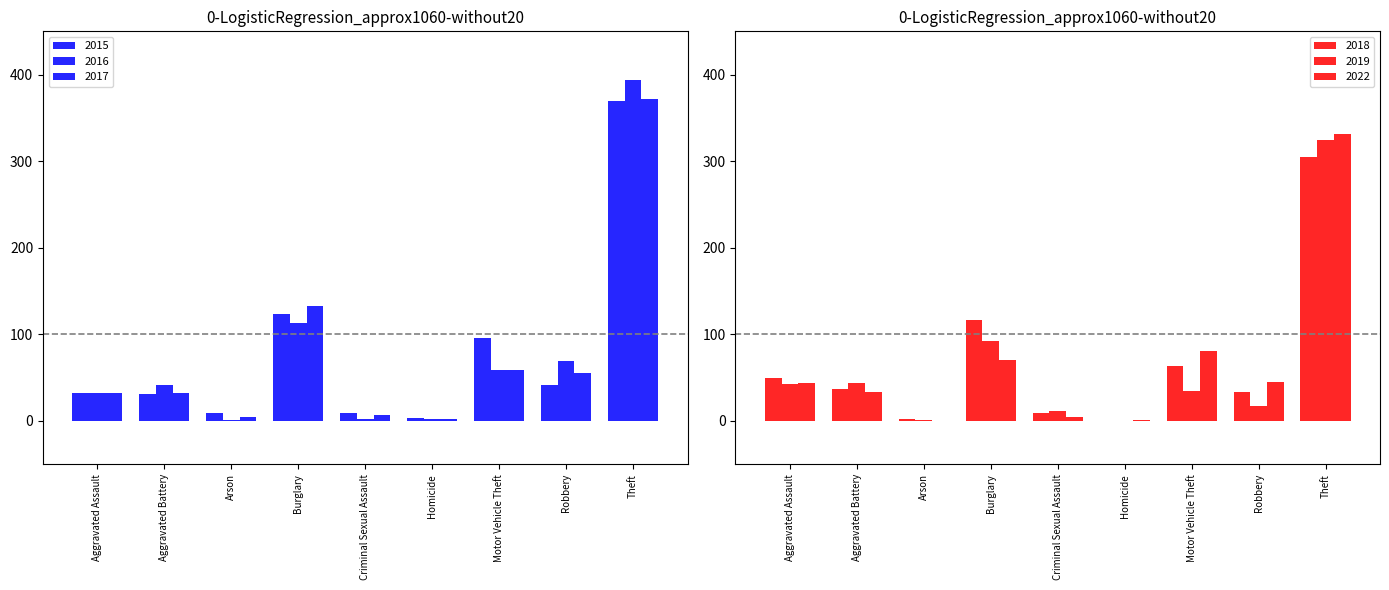

What is the sum of the 2018 values at Criminal Sexual Assault and Burglary?

126